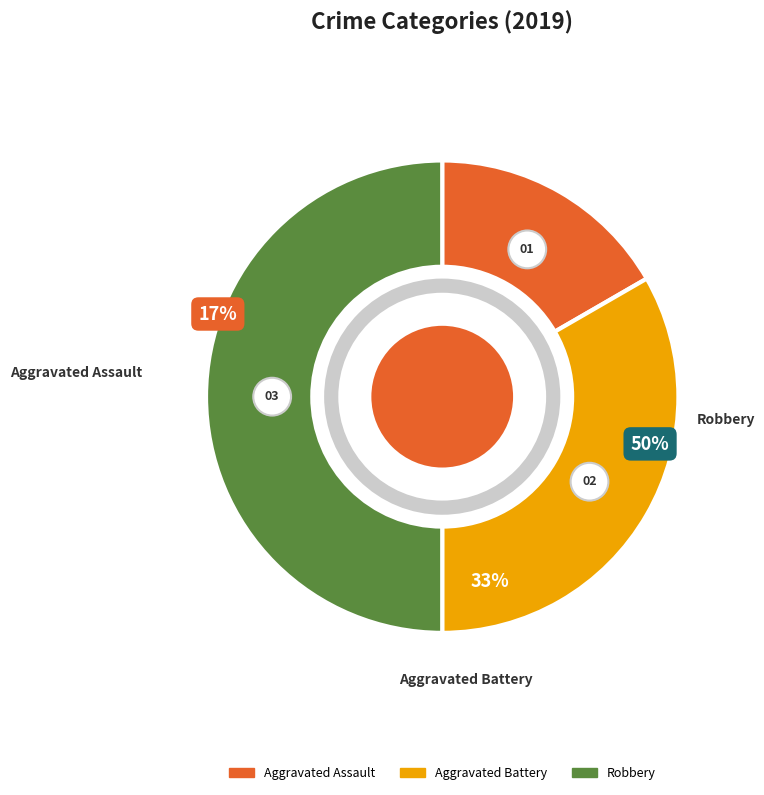

What is the total percentage of Aggravated Battery and Robbery?

83.3%